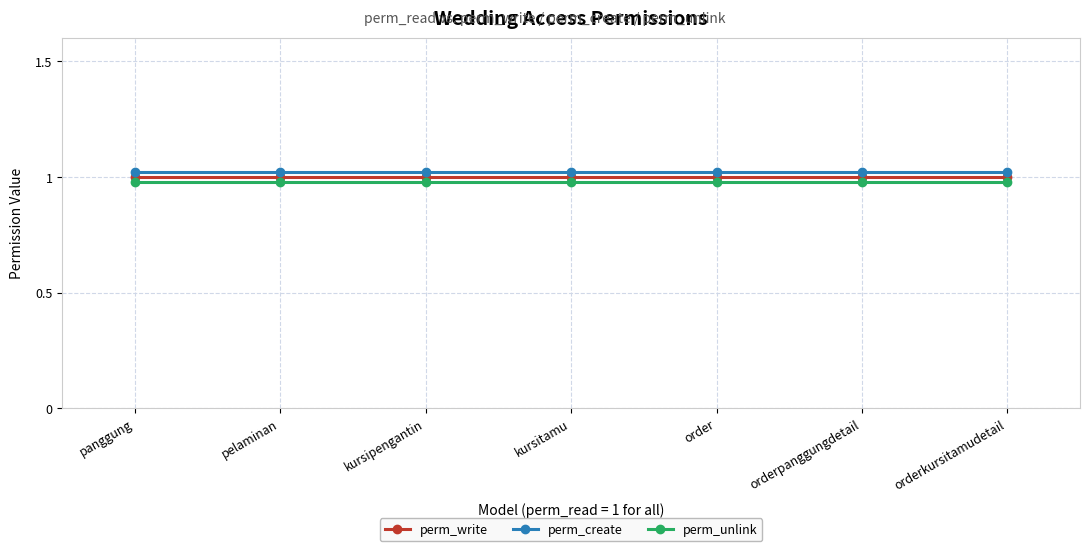

What is the average value of the perm_unlink series?

1.0